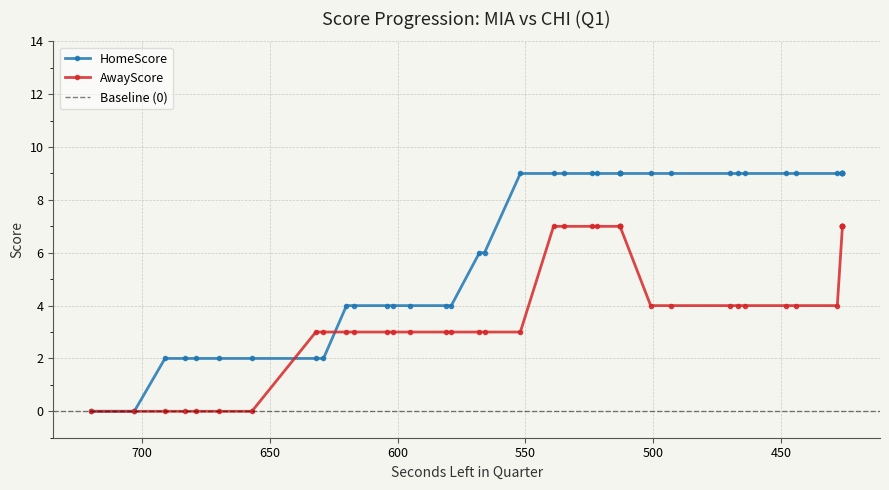

At which label is HomeScore closest to 4?

620